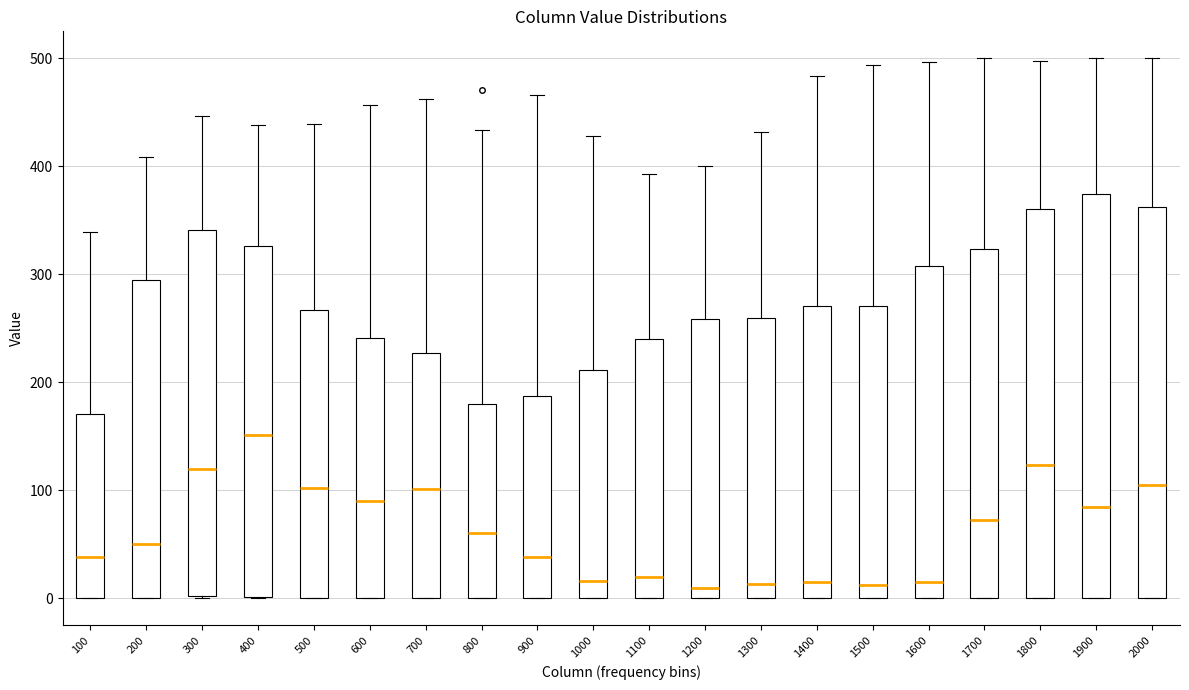

Where does the median line of the box at x = 1300 sit on the y-axis? The values are not printed on the chart, so give them approximately, as read against the axis.

10